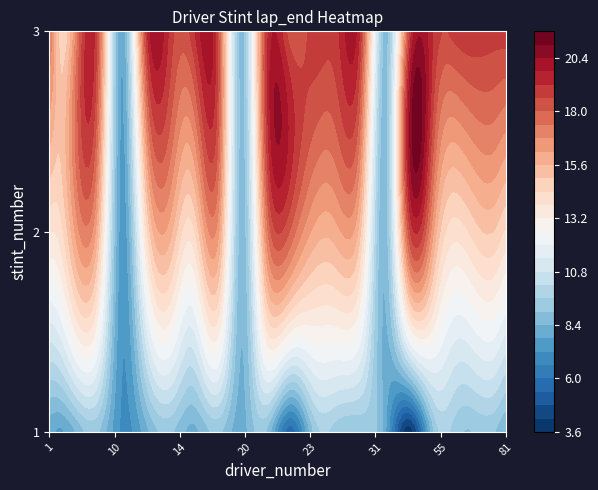

What is the difference between the 1 values at 27 and 81?

1